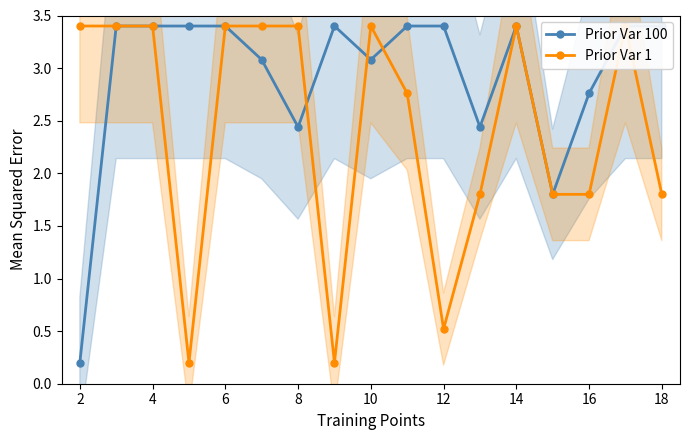

How many data points in Prior Var 100 are less than 3?

5